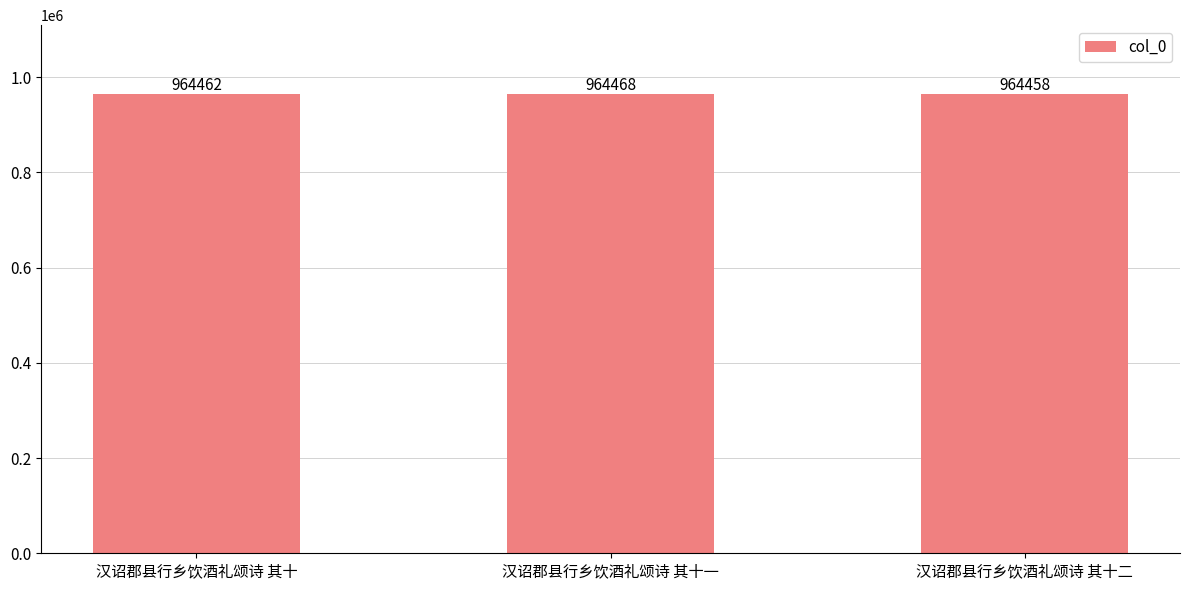

How many values are below 964462?

1